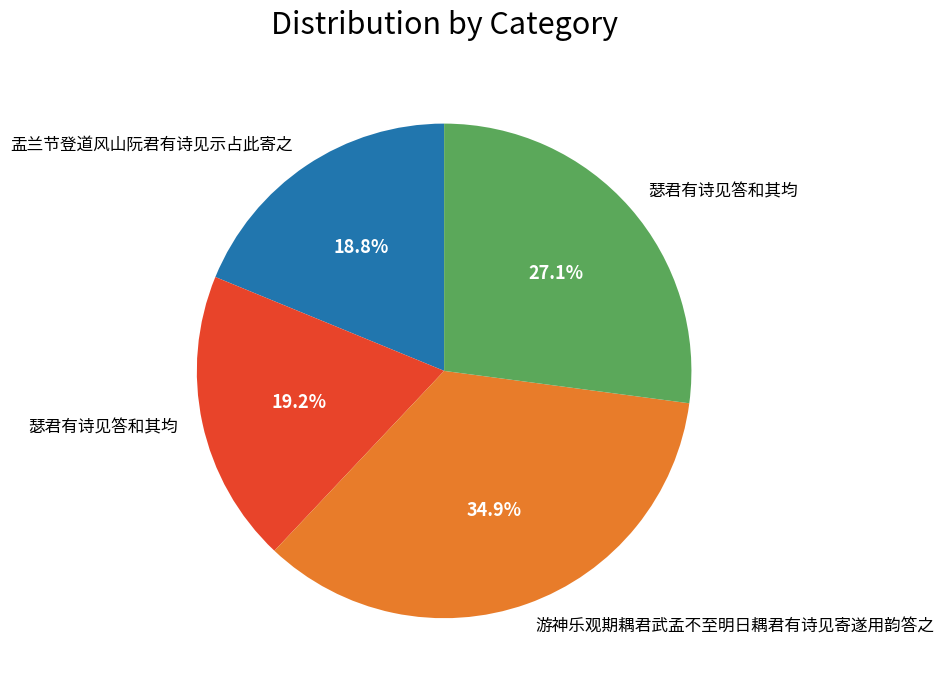

Does any single category account for the majority?

No